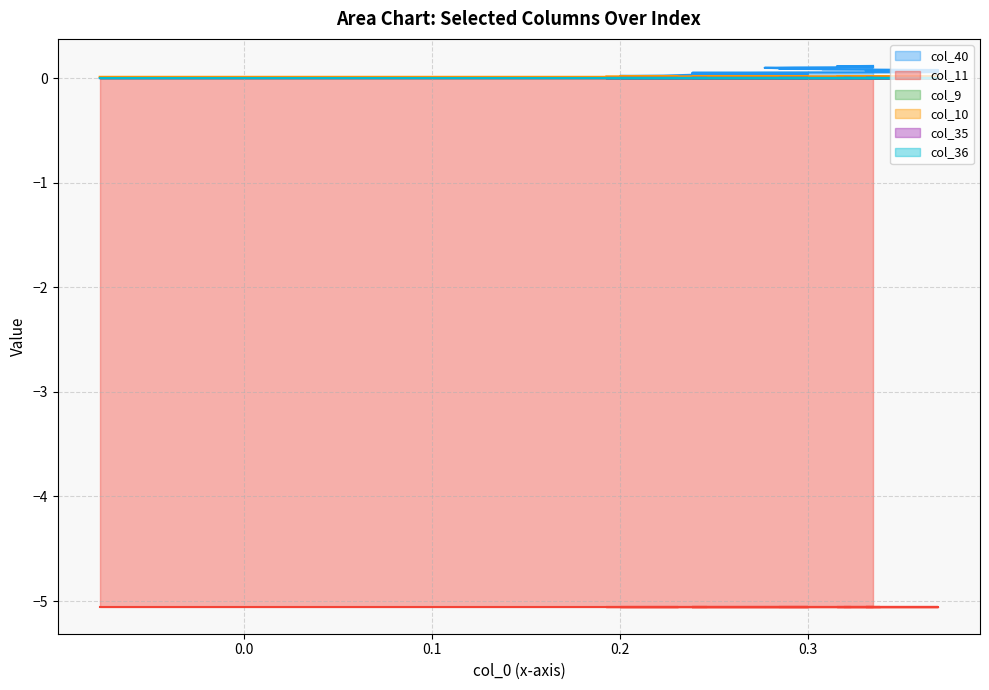

Rank the series at 6 from highest to lowest value.

col_40, col_10, col_9, col_35, col_36, col_11